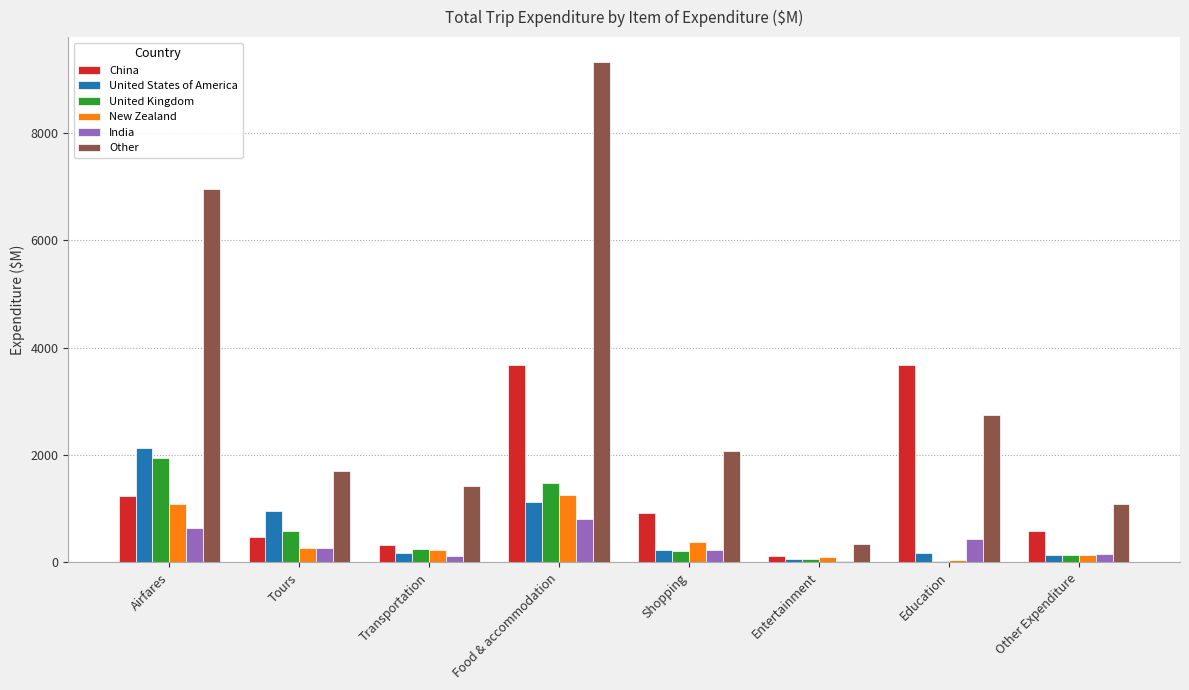

Which label corresponds to the largest value in the chart?

Food & accommodation